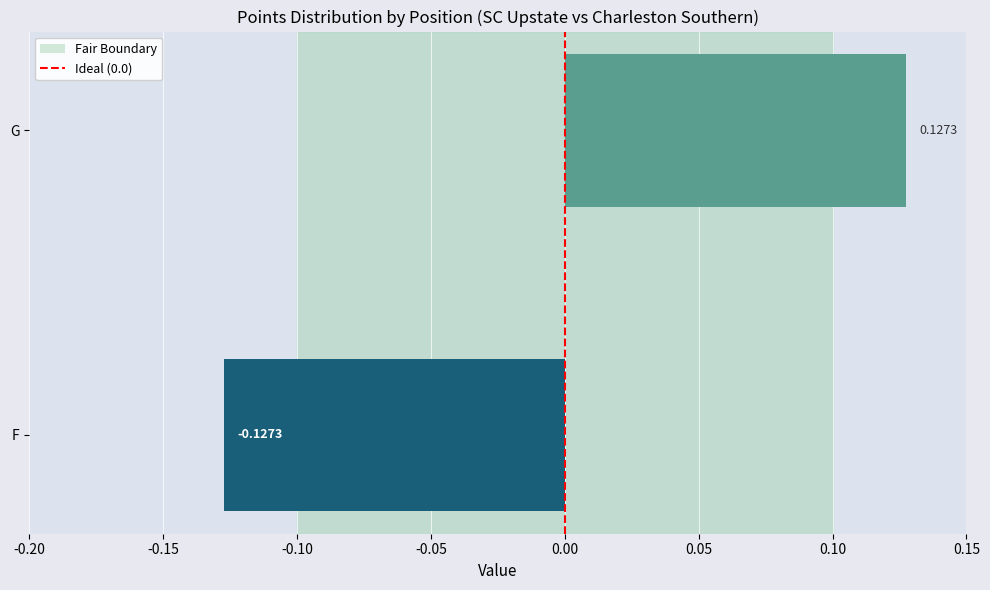

Between F and G, which is larger?

G